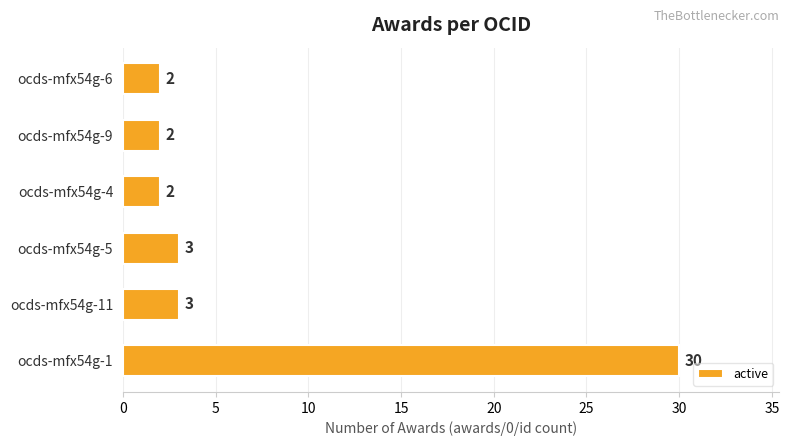

Approximately how many times larger is the value at ocds-mfx54g-11 compared to ocds-mfx54g-6?

1.5